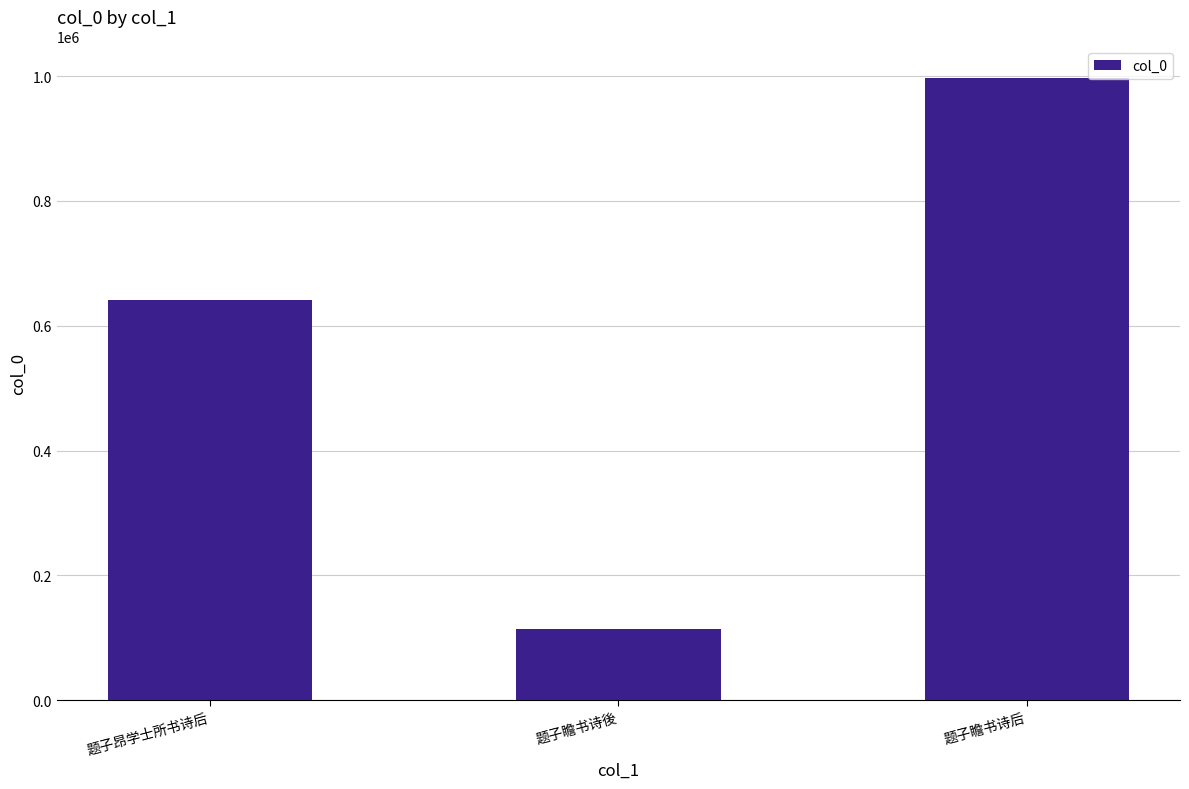

Rank the categories by value from highest to lowest.

题子瞻书诗后, 题子昂学士所书诗后, 题子瞻书诗後